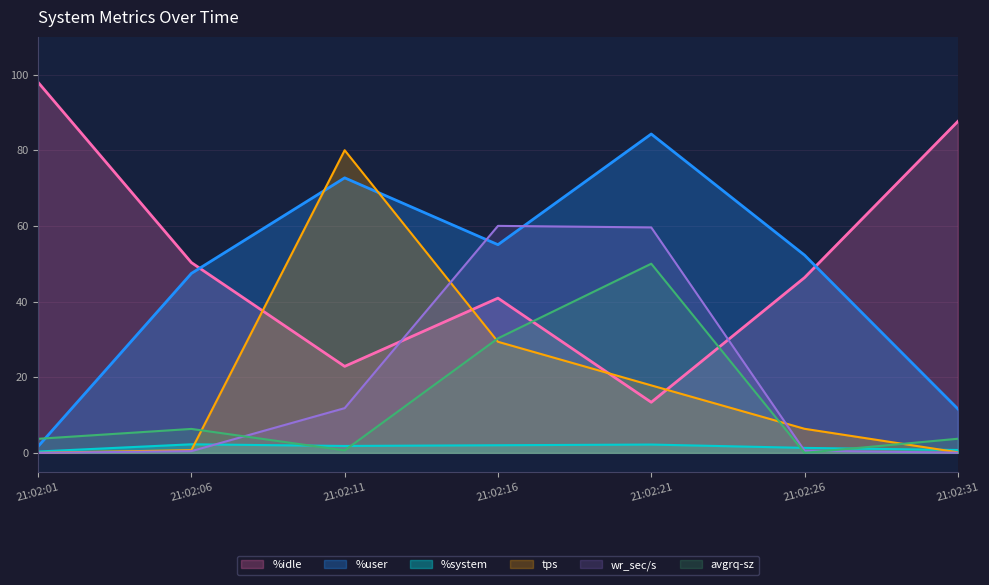

The value of %idle at 21:02:31 is 87.6. True or false?

True